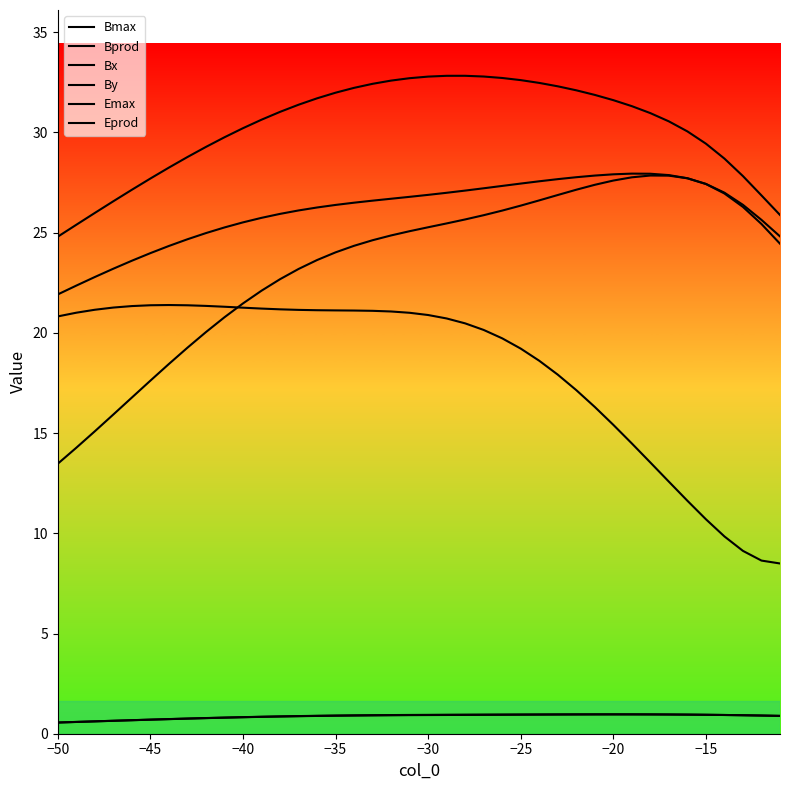

How many lines are shown in the chart?

6